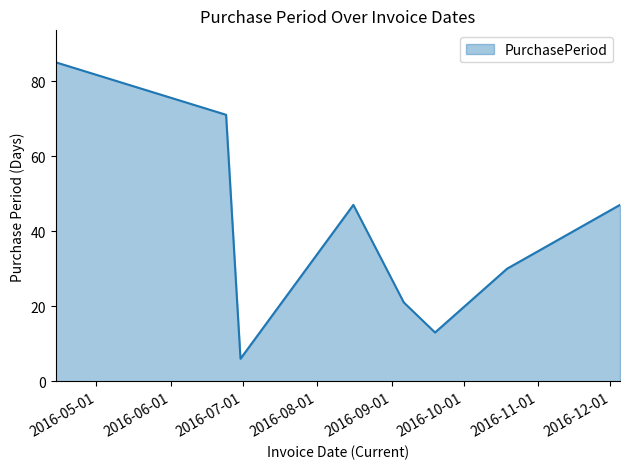

How many lines are shown in the chart?

1